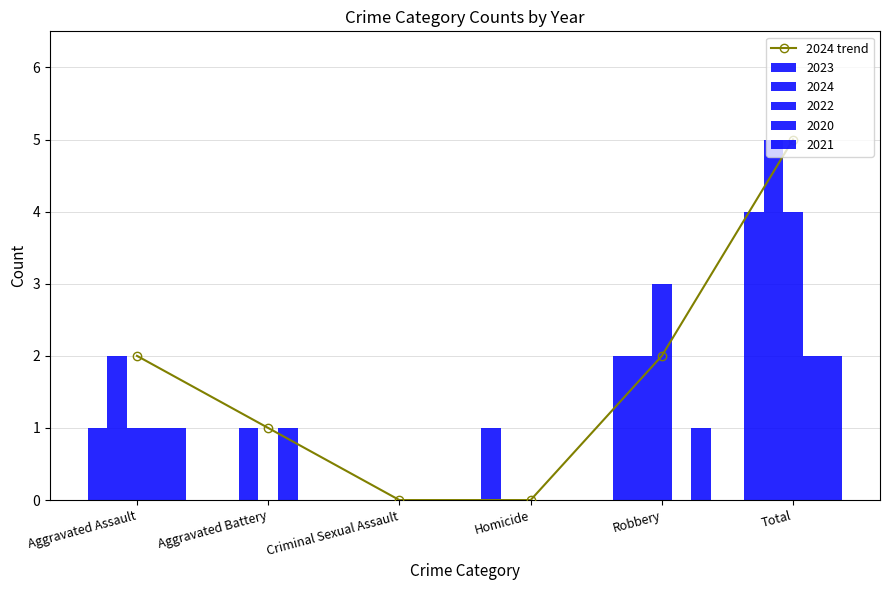

Rank the categories by value from lowest to highest.

Criminal Sexual Assault, Homicide, Aggravated Battery, Aggravated Assault, Robbery, Total